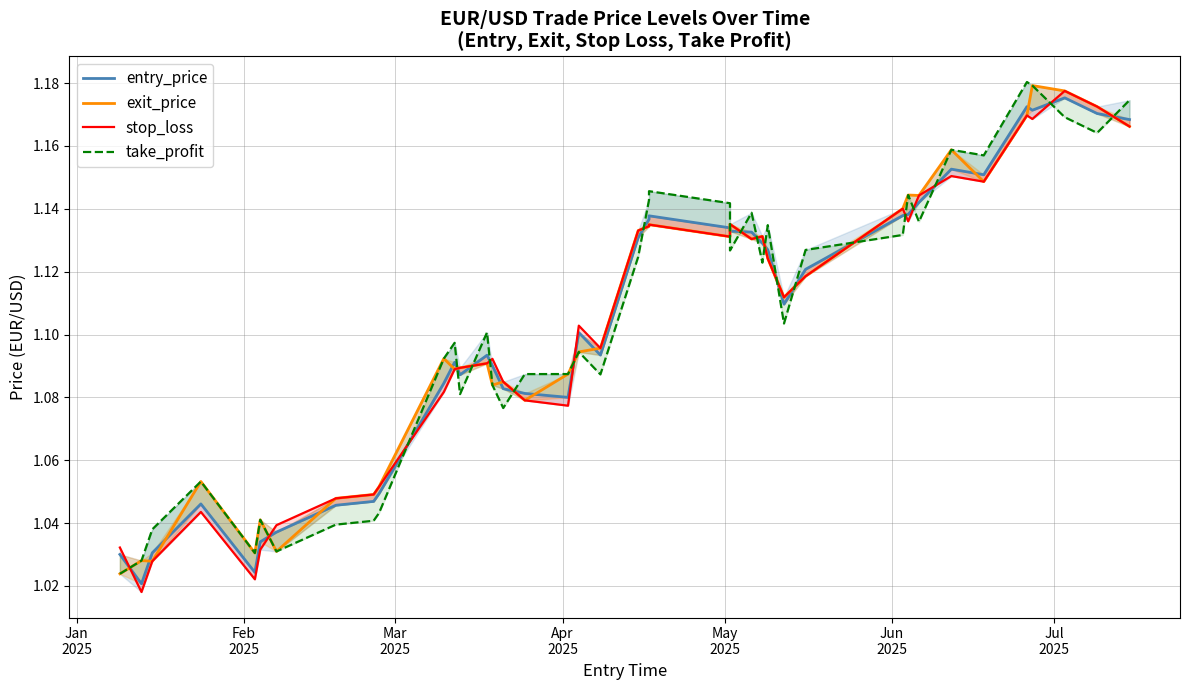

Where is the first local maximum for exit_price?

Feb
2025